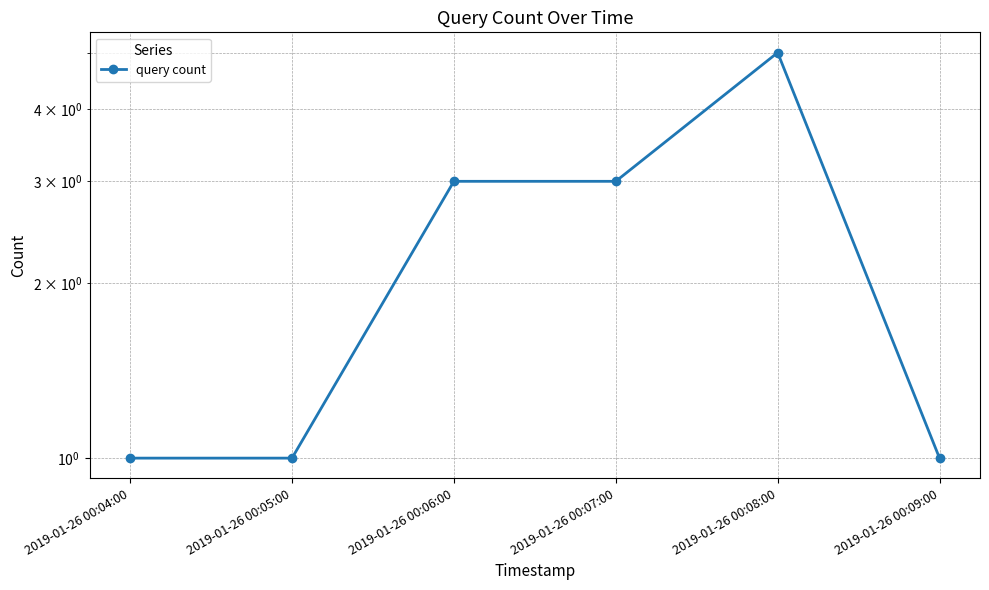

Which label corresponds to the smallest value in the chart?

2019-01-26 00:04:00